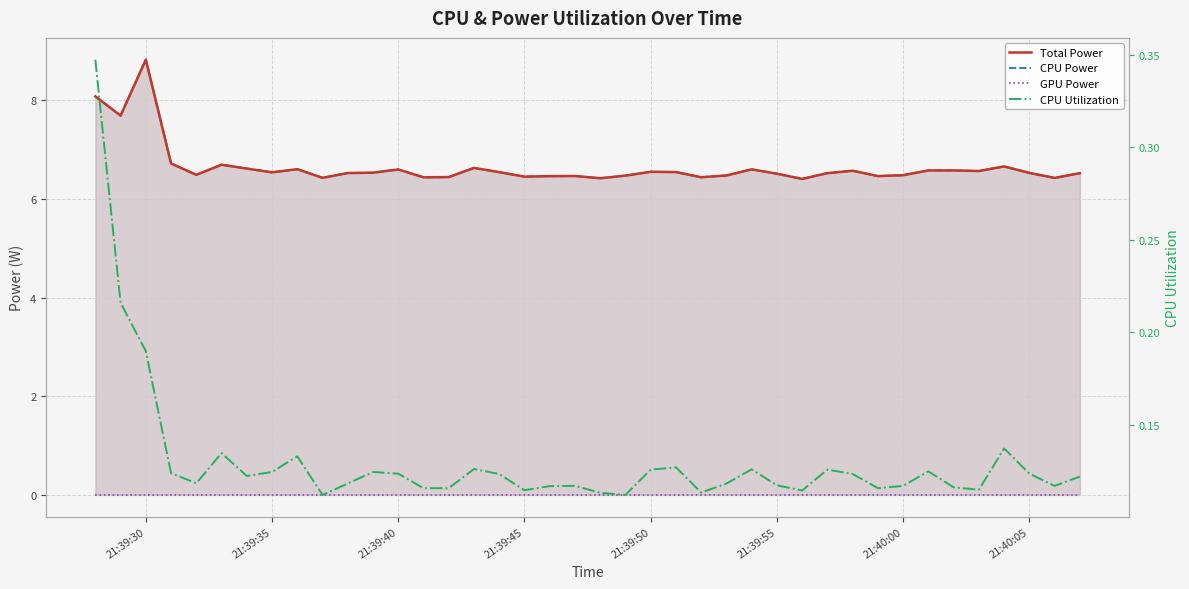

Which series has the largest total across all categories?

Total Power